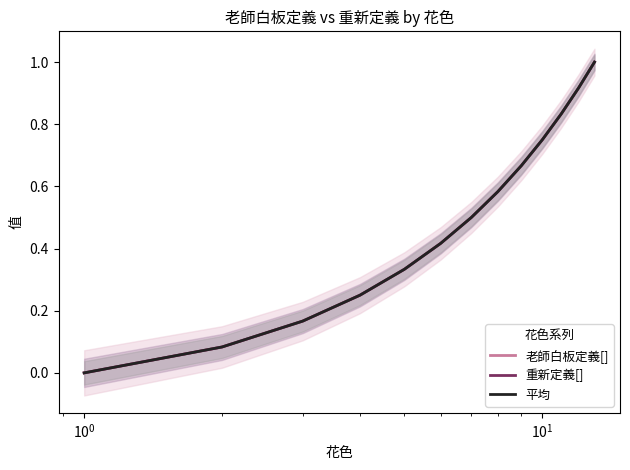

True or false: 重新定義[] and 平均 cross at least once.

False